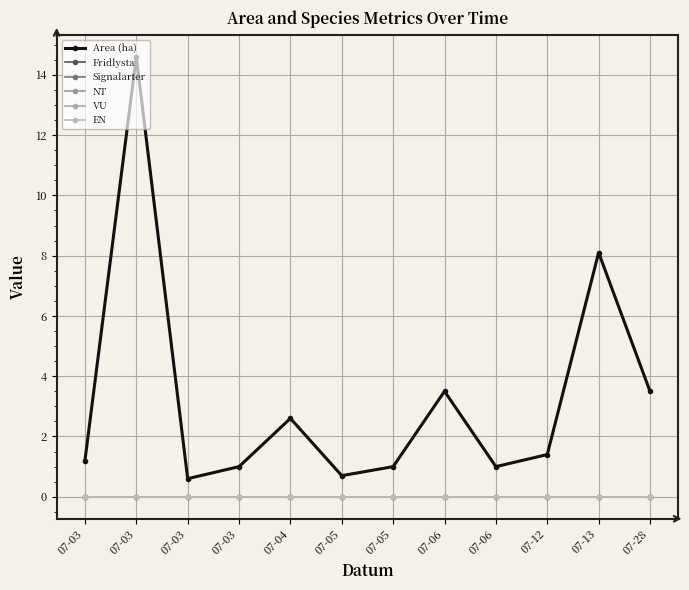

What is the spread (max minus min) of values at 07-28?

3.5